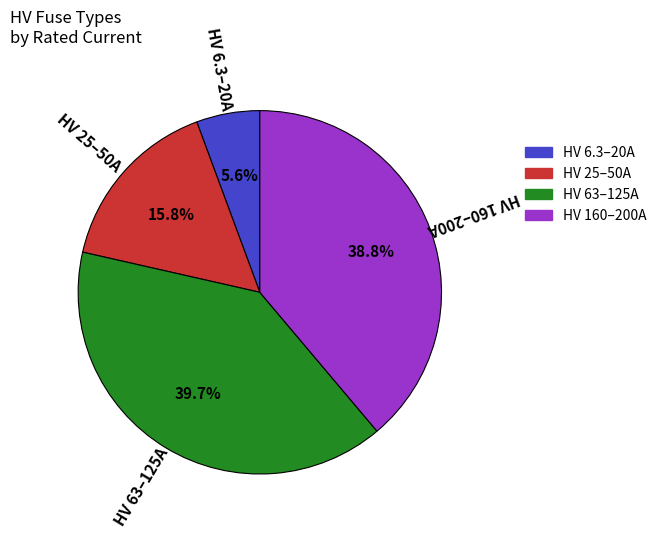

Does any single category account for the majority?

No